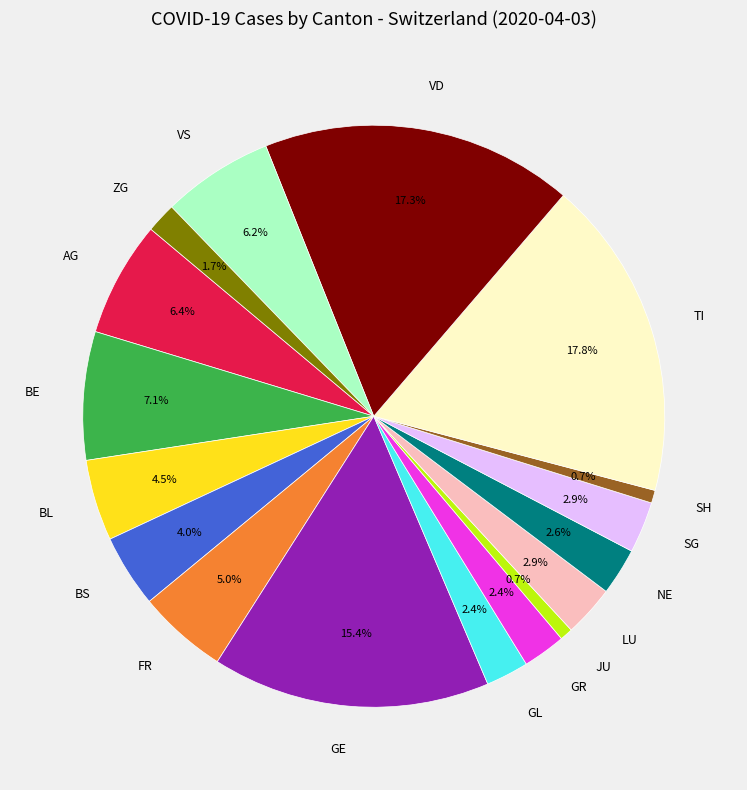

Does any single category account for the majority?

No